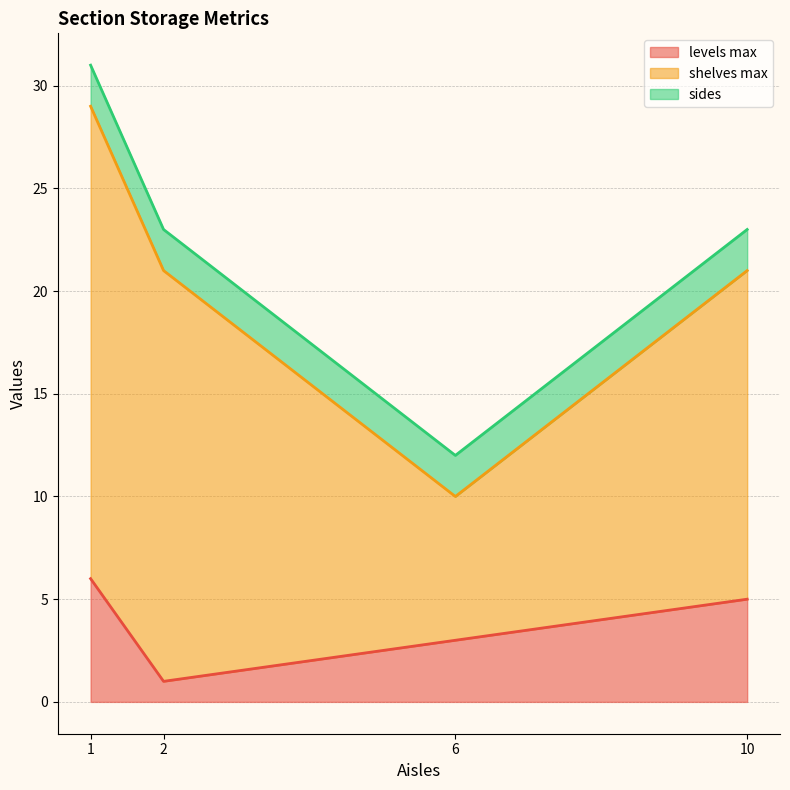

The value of levels max at 6 is 1. True or false?

False